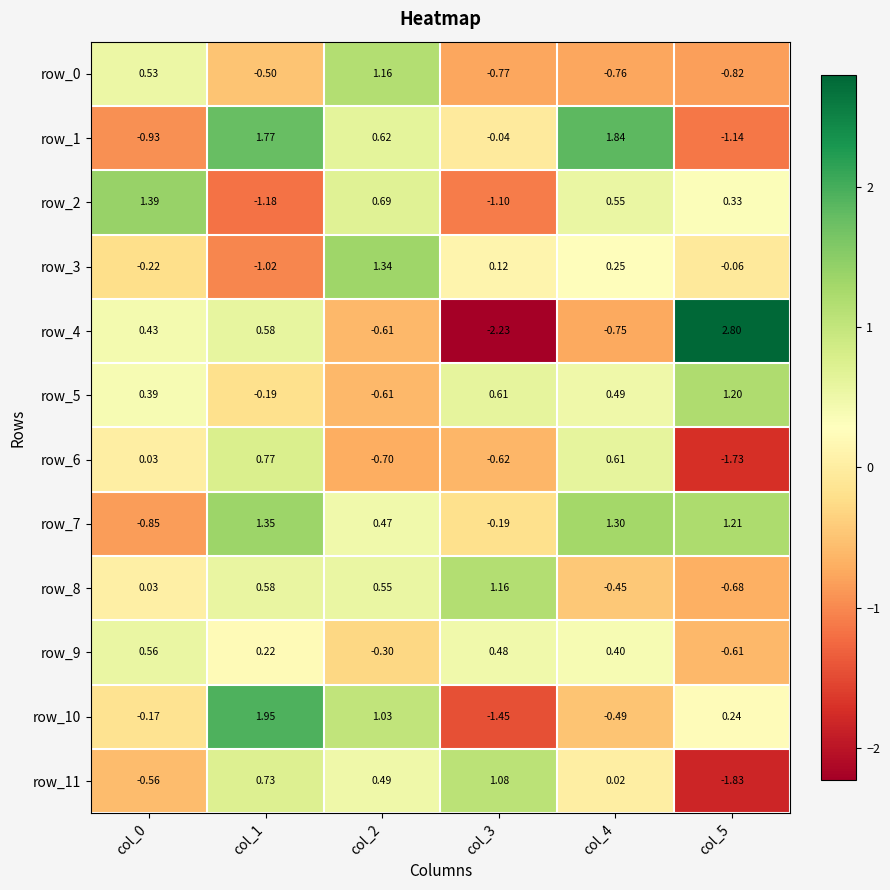

Between col_0 and col_5, which series saw the biggest shift?

row_4